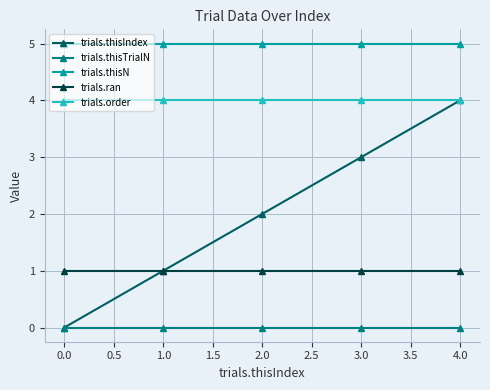

At which category is the sum across all series the highest?

4.0